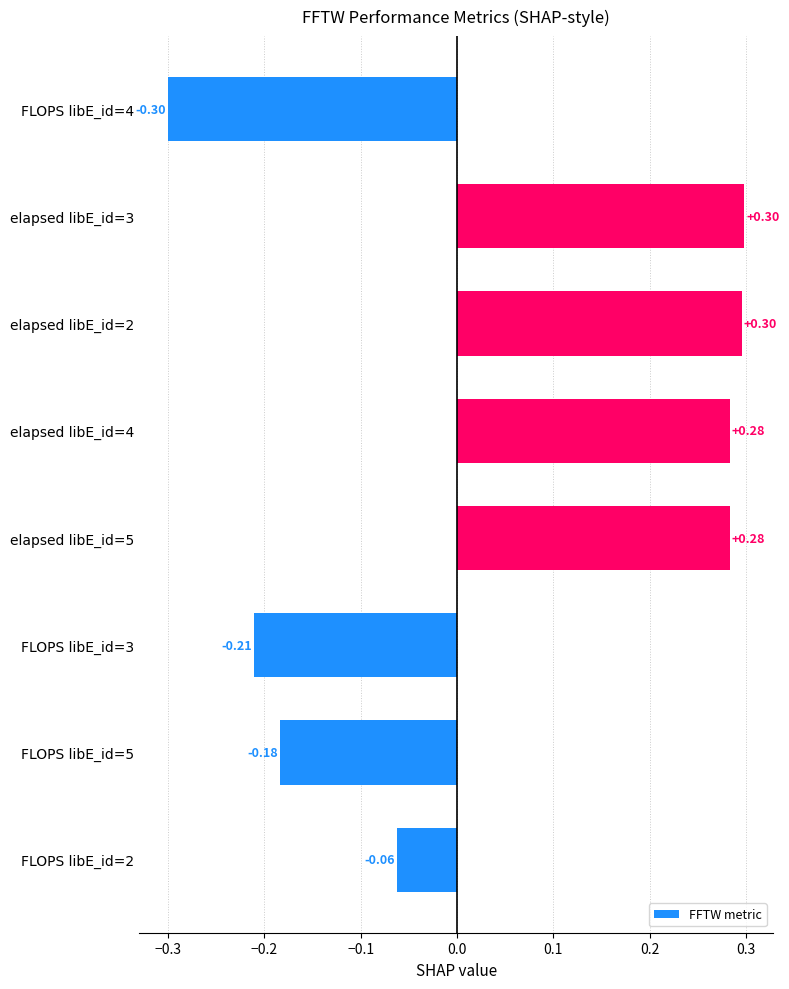

What is the change in value from FLOPS libE_id=4 to FLOPS libE_id=2?

+0.2